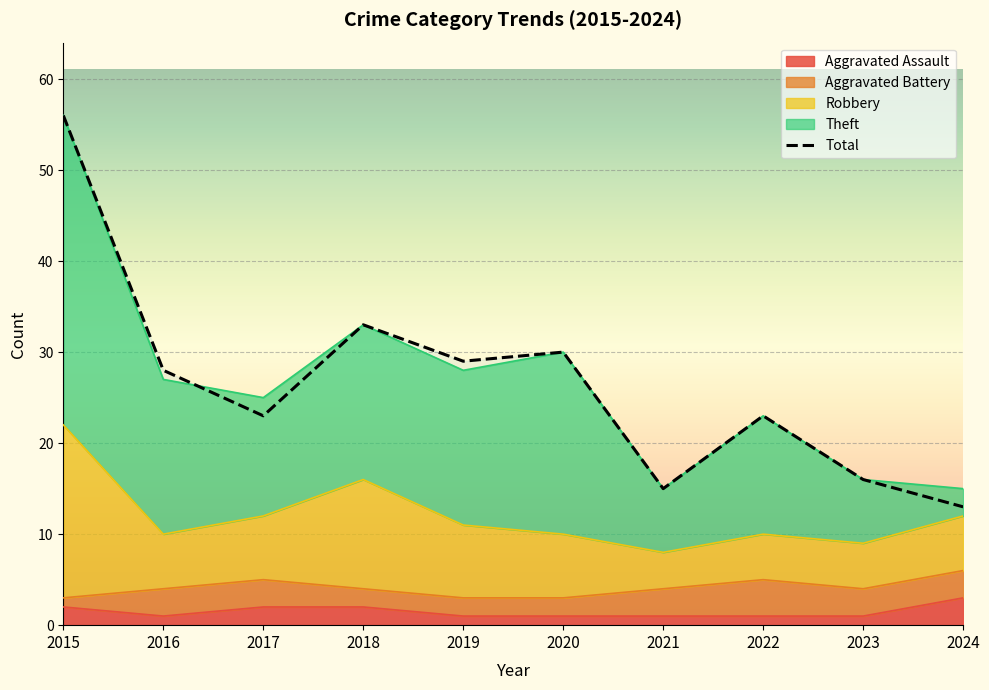

What is the difference between the Total values at 2017 and 2016?

2